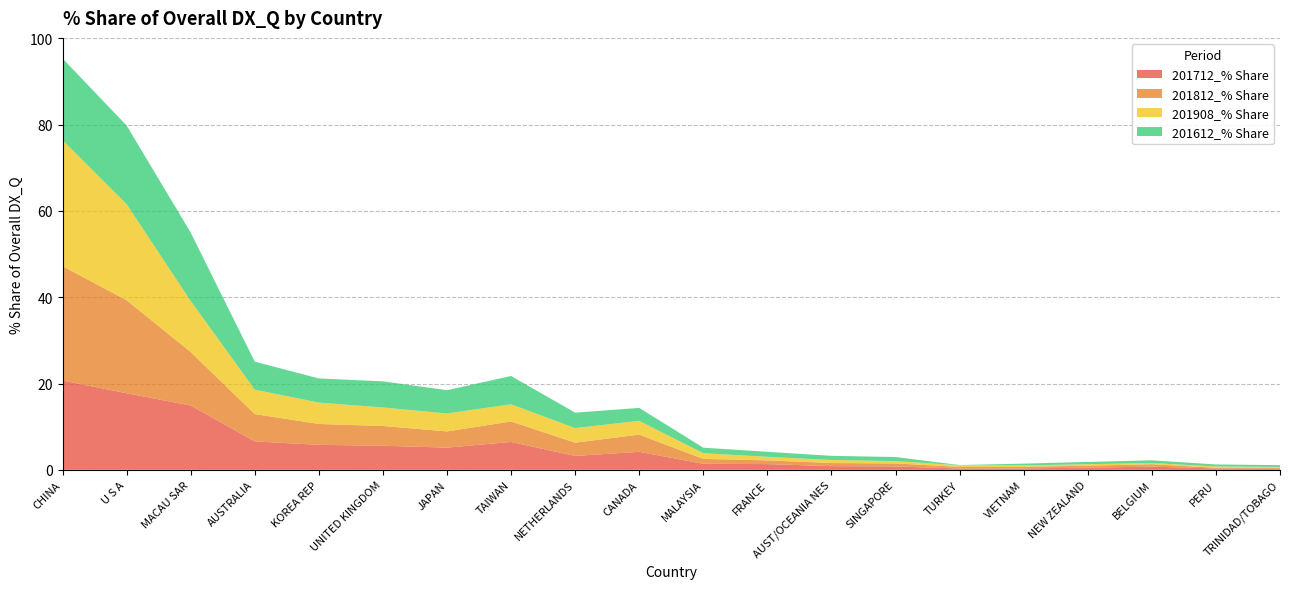

Reading right to left, list all the values displayed in this chart.

201712_% Share: 0.3	0.3	0.7	0.5	0.3	0.3	0.8	0.9	1.3	1.4	4.2	3.2	6.5	5.1	5.6	5.8	6.6	14.9	17.7	20.7
201812_% Share: 0.2	0.2	0.6	0.5	0.4	0.4	0.7	0.7	0.9	1.1	4.0	3.1	4.7	3.8	4.6	4.8	6.3	12.4	21.6	26.5
201908_% Share: 0.2	0.3	0.3	0.3	0.4	0.4	0.5	0.7	0.8	1.3	3.2	3.4	4.0	4.2	4.3	4.9	5.7	11.8	22.3	29.2
201612_% Share: 0.4	0.5	0.6	0.5	0.4	0.0	1.0	1.0	1.2	1.3	3.0	3.6	6.6	5.4	6.1	5.6	6.5	15.8	18.2	18.9